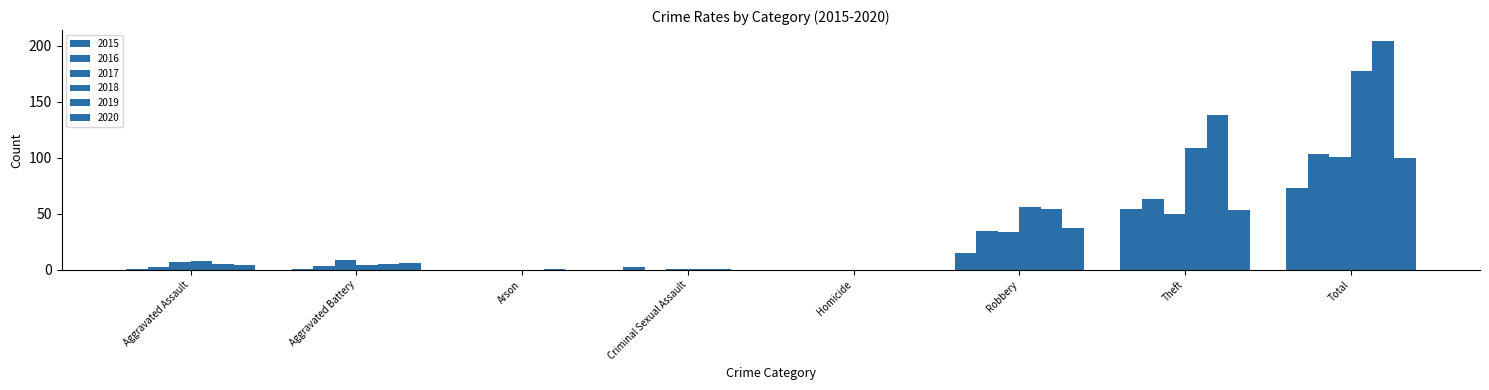

At which category does the chart reach its minimum across all series?

Arson